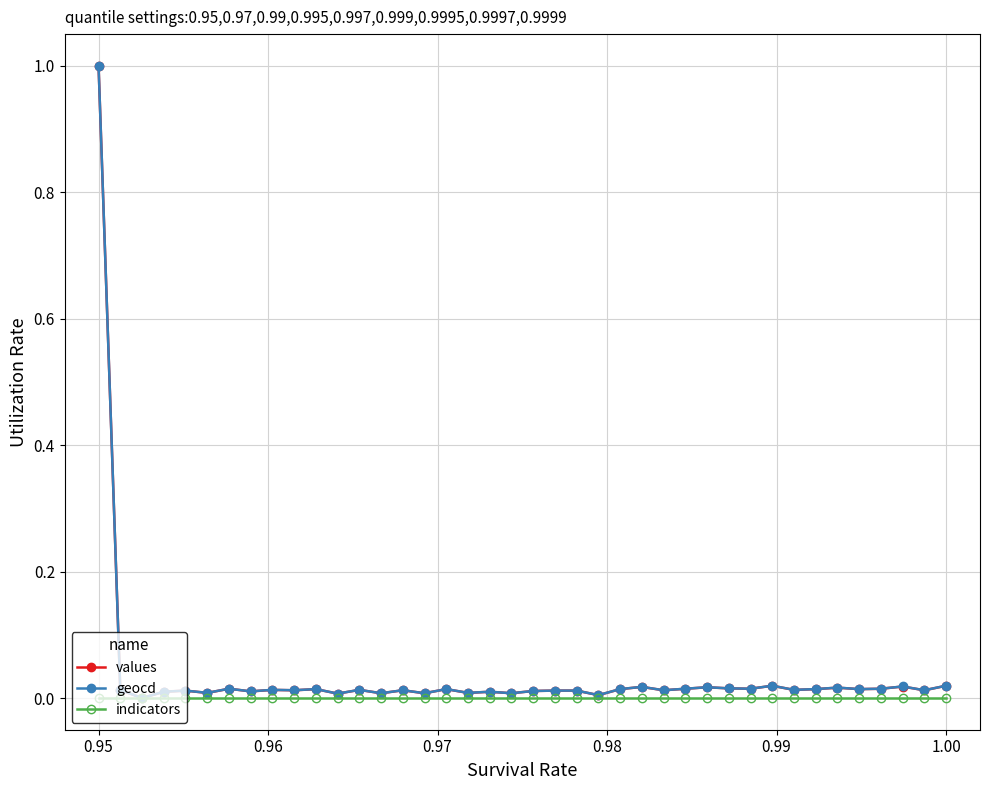

What is the maximum value shown in the chart?

1.0